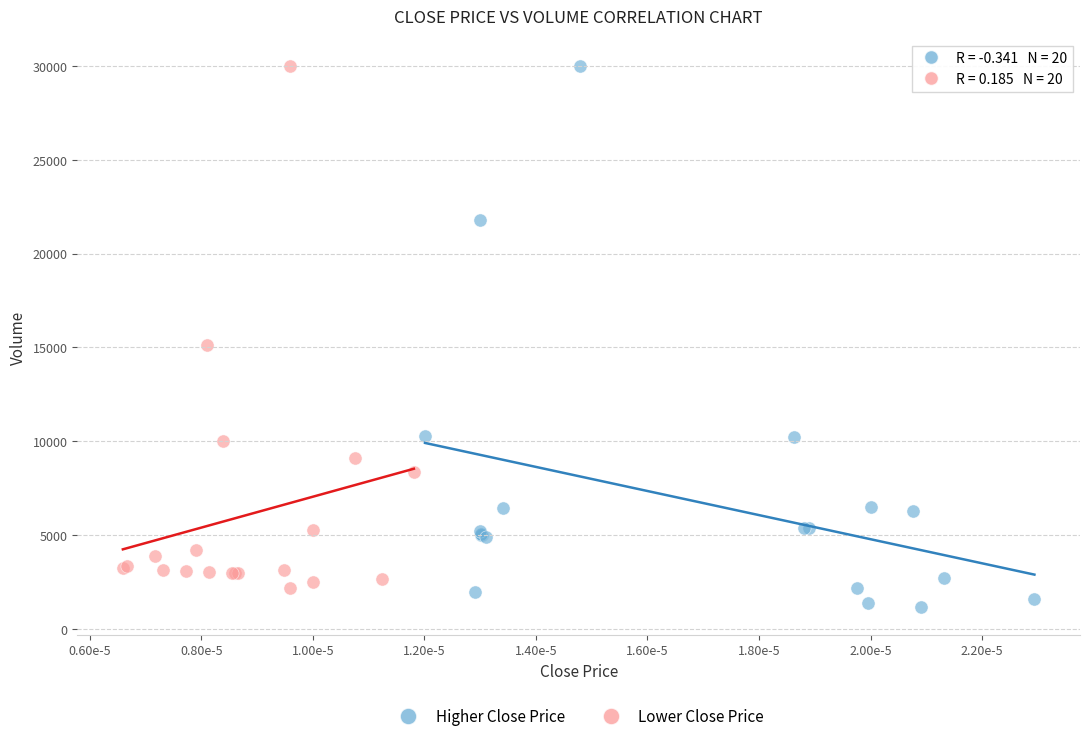

Which series has the largest Y range (max minus min)?

Higher Close Price